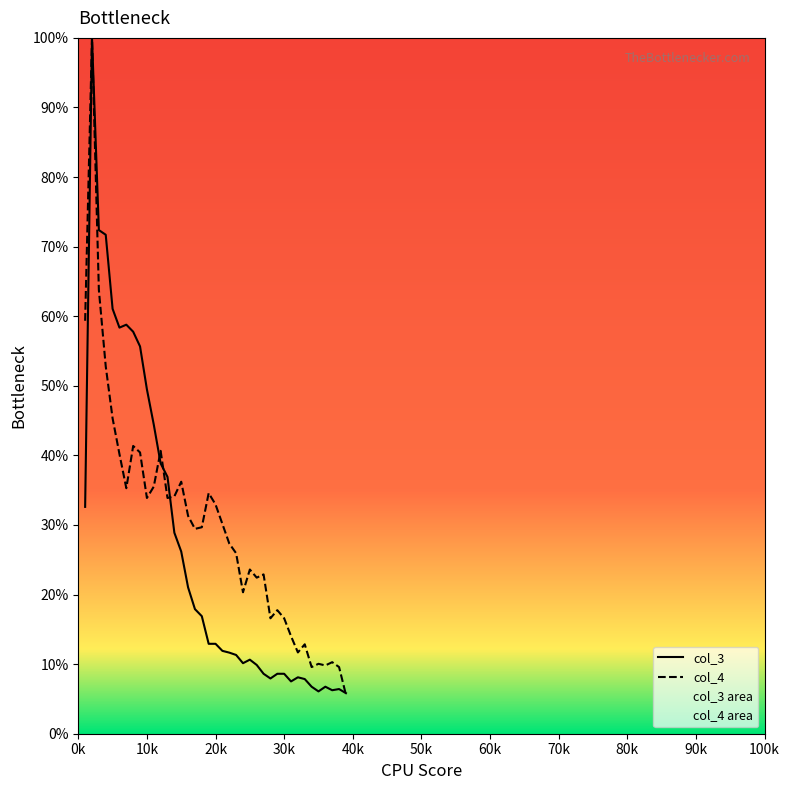

What is the average value of the col_4 series?

29.9